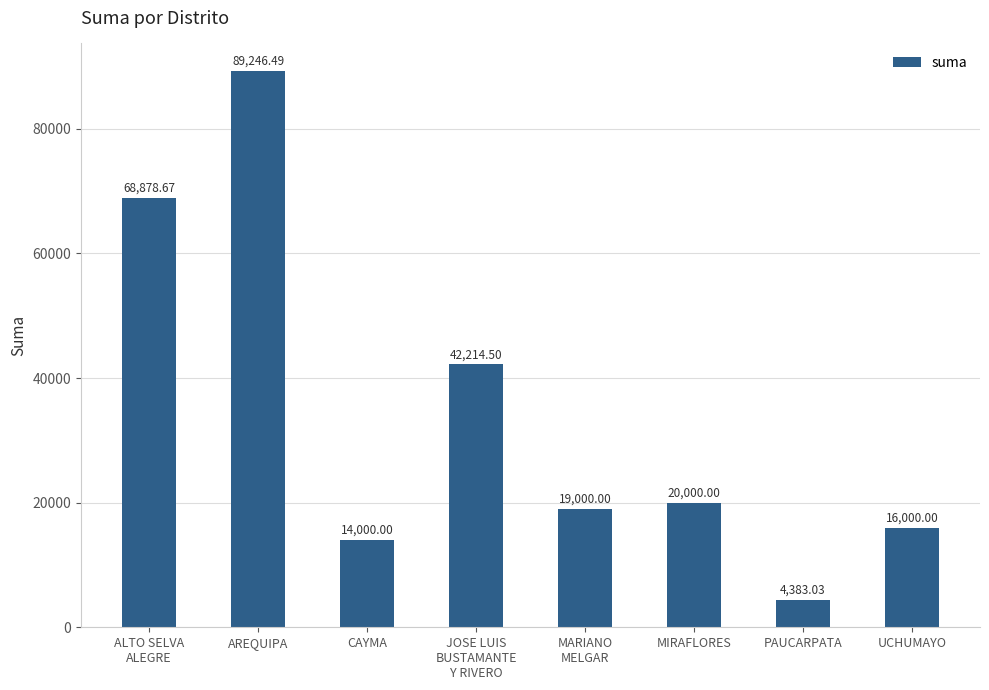

True or false: the data shows 29789.8 at MIRAFLORES.

False